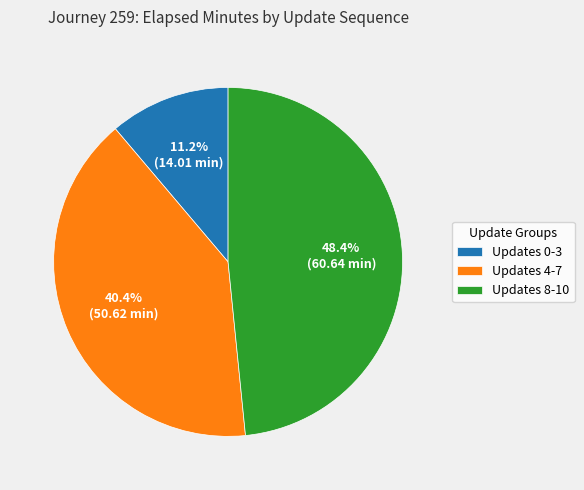

To the nearest percent, what is the difference between the largest and smallest slice percentages?

37%